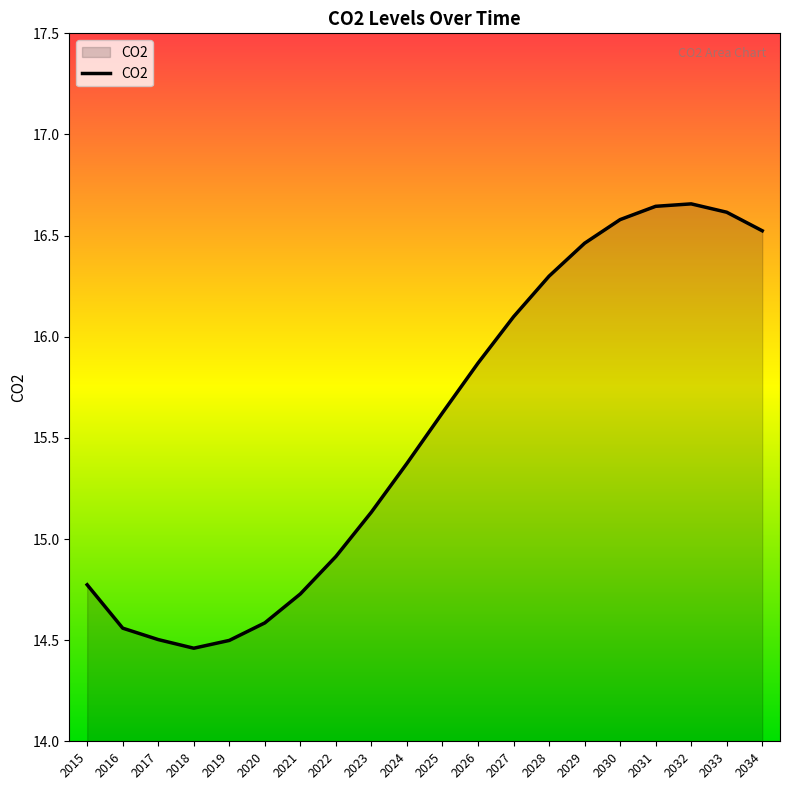

What is the ratio of the value at 2032 to the value at 2034?

1.0